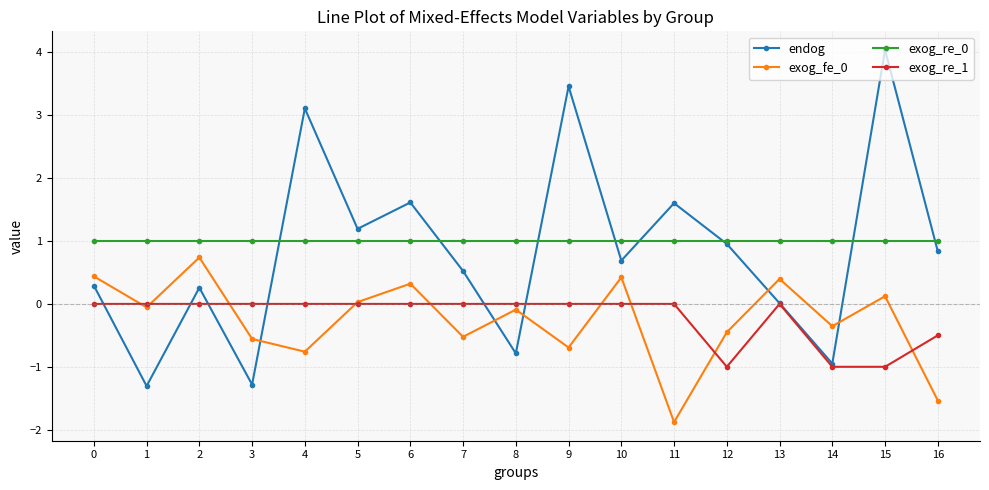

True or false: exog_fe_0 has a value of 0.6 at 6.

False